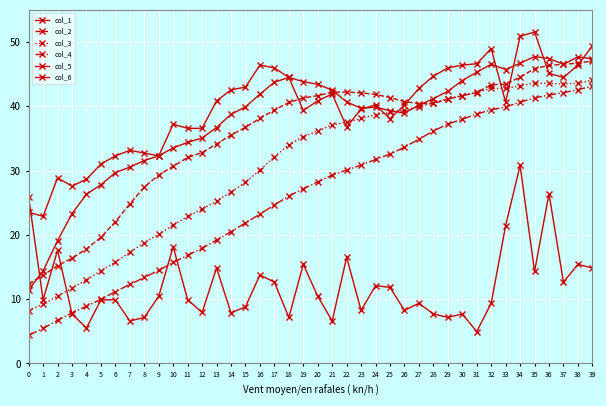

Read the col_5 value at 32.

49.0